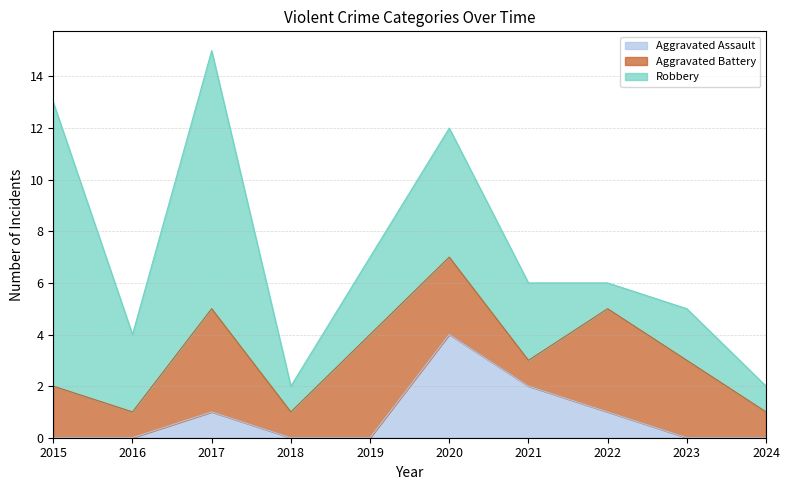

What is the total value across all series at 2022?

6